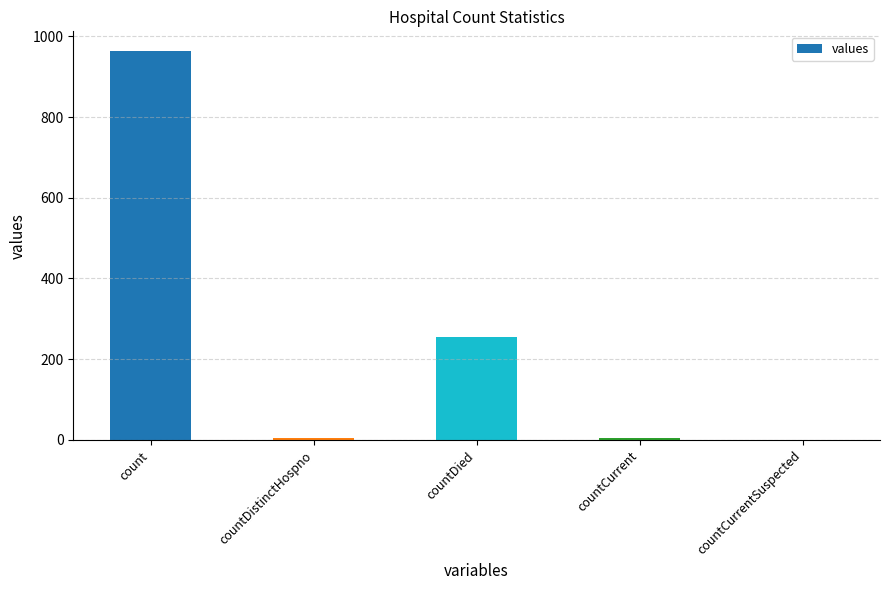

True or false: the data shows 6 at countCurrent.

True